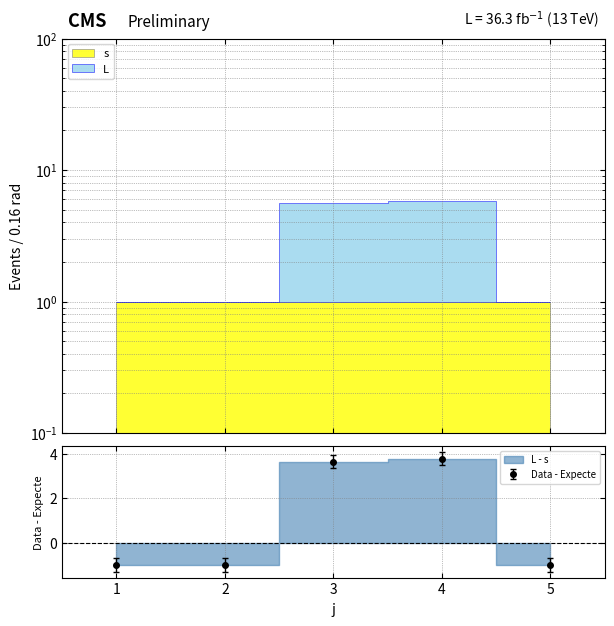

How many values in Data - Expecte are below zero?

3